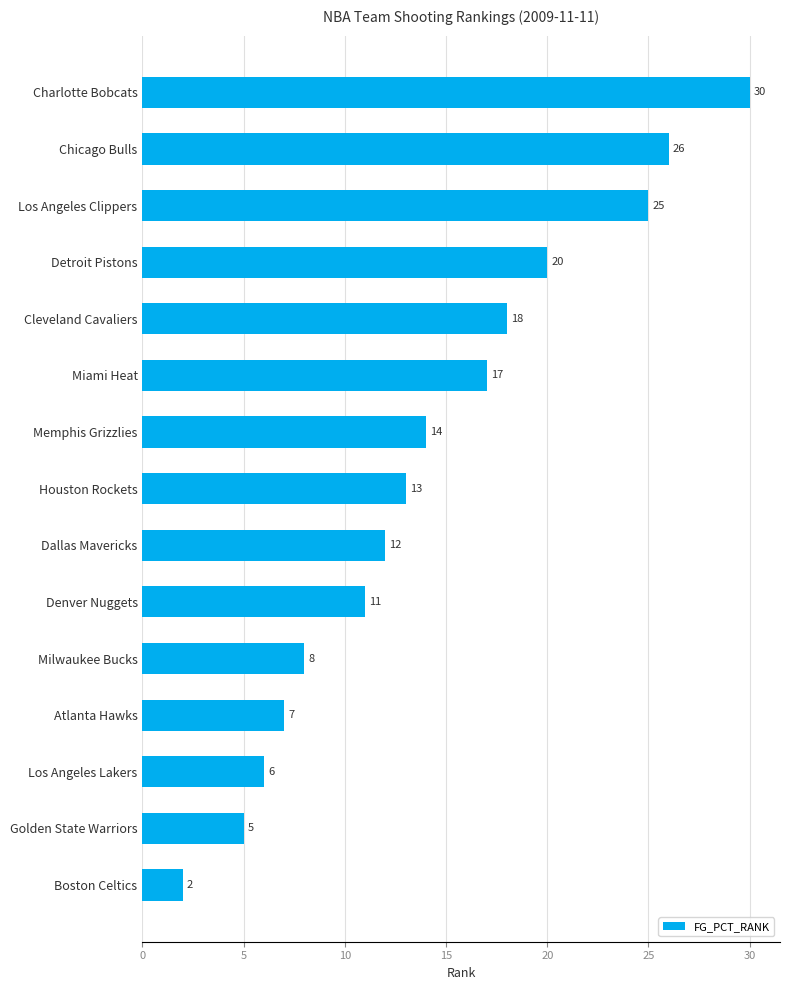

At which category does the chart reach its peak across all series?

Charlotte Bobcats